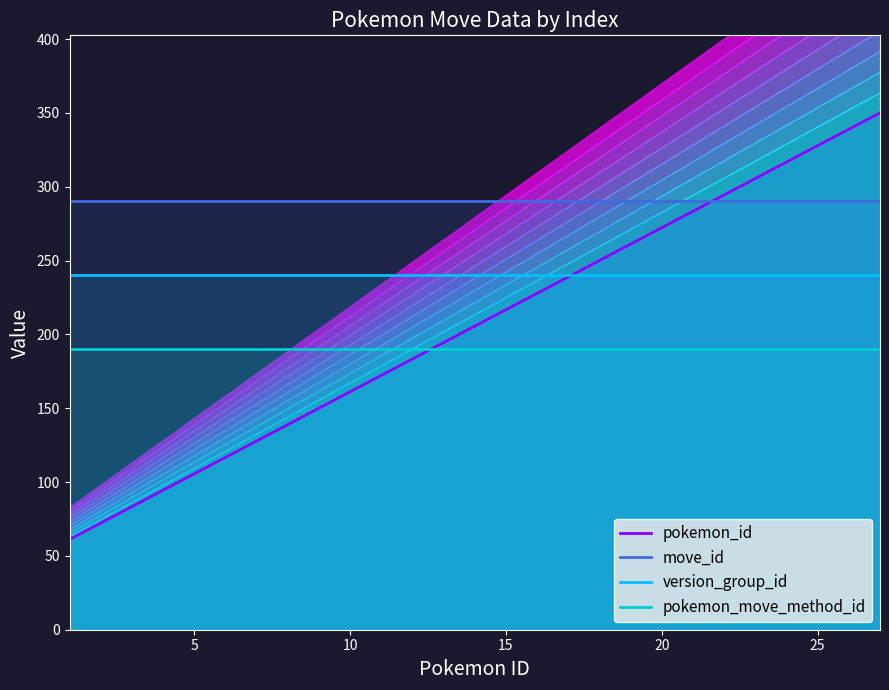

Reading right to left, list all the values displayed in this chart.

pokemon_id: 350.0	338.9	327.8	272.2	261.1	216.7	150.0	138.9	127.8	116.7	105.6	94.4	83.3	72.2	61.1
move_id: 290.0	290.0	290.0	290.0	290.0	290.0	290.0	290.0	290.0	290.0	290.0	290.0	290.0	290.0	290.0
version_group_id: 240.0	240.0	240.0	240.0	240.0	240.0	240.0	240.0	240.0	240.0	240.0	240.0	240.0	240.0	240.0
pokemon_move_method_id: 190.0	190.0	190.0	190.0	190.0	190.0	190.0	190.0	190.0	190.0	190.0	190.0	190.0	190.0	190.0